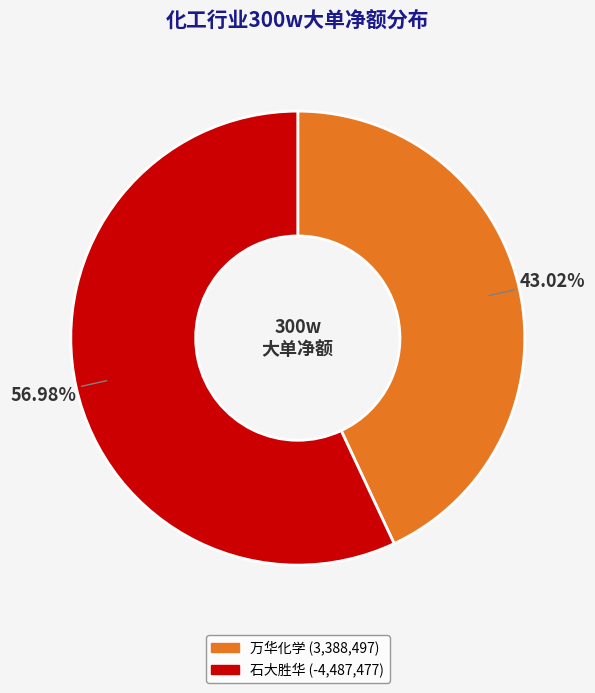

Does any single category account for the majority?

Yes